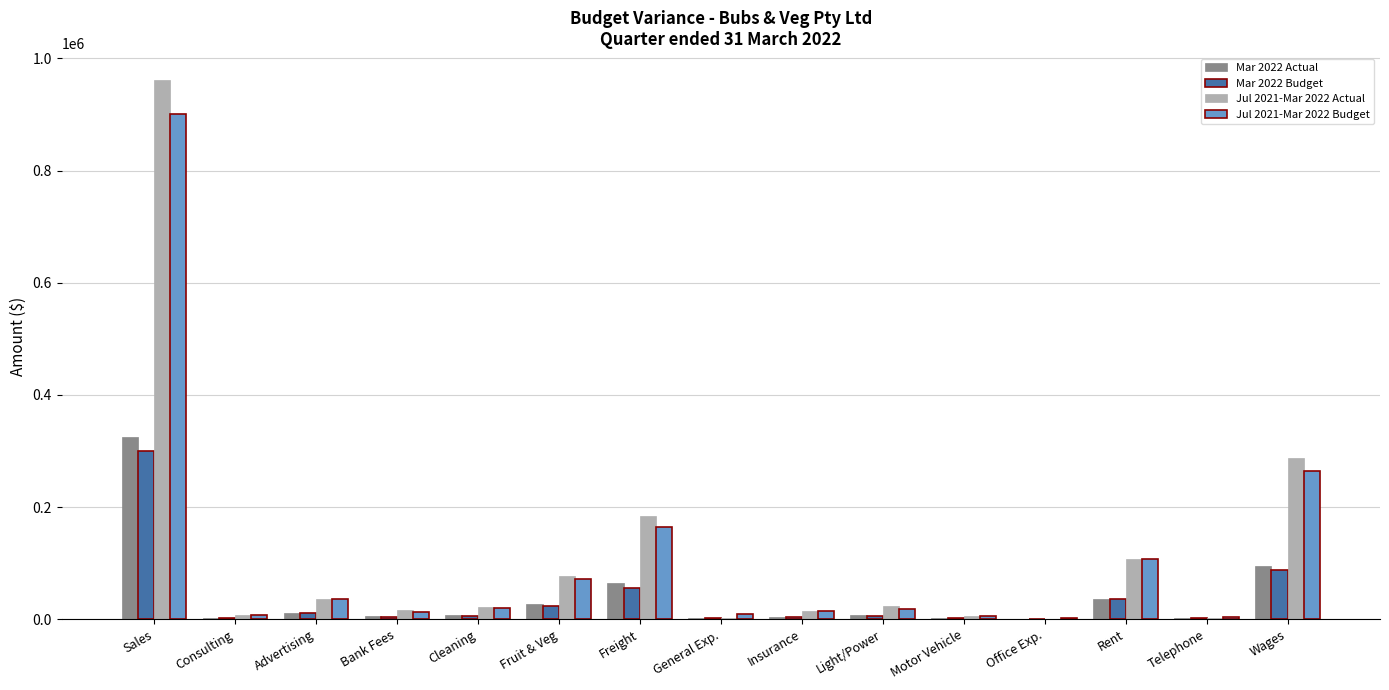

What is the sum of all Mar 2022 Actual values?

592880.7